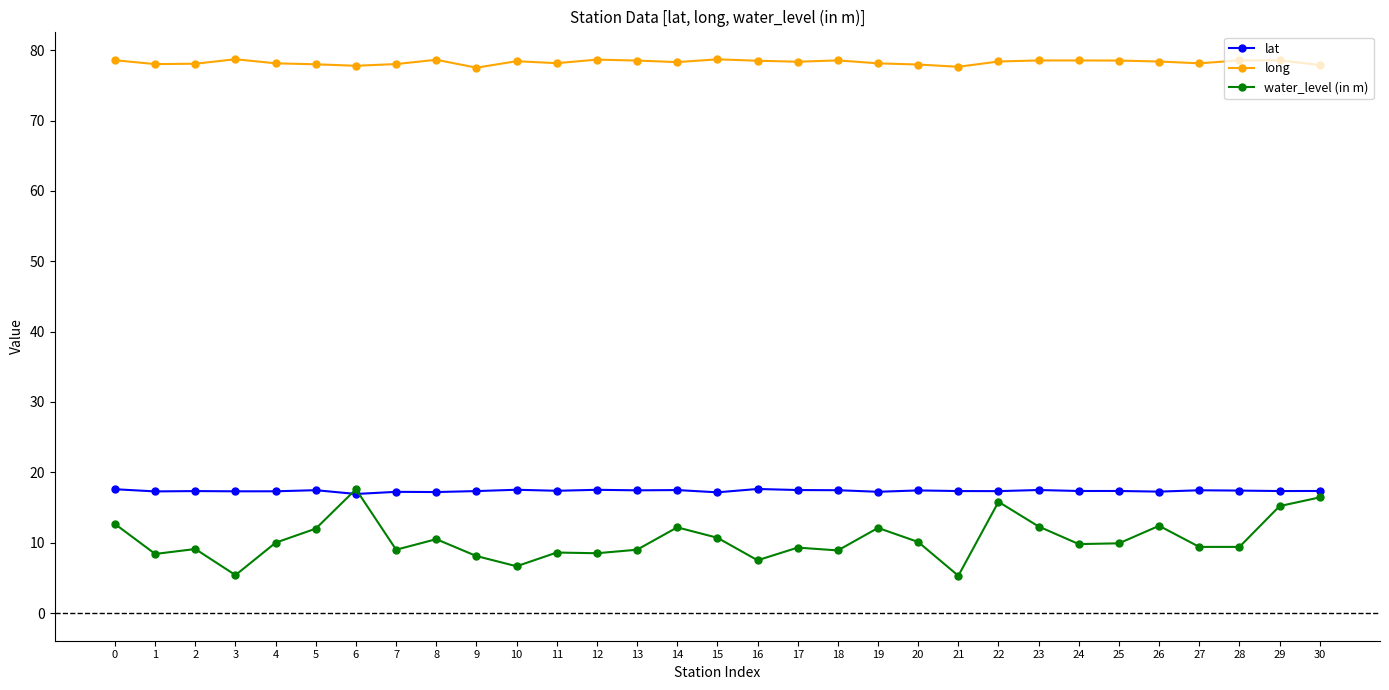

What are all the series names shown in the legend?

lat, long, water_level (in m)